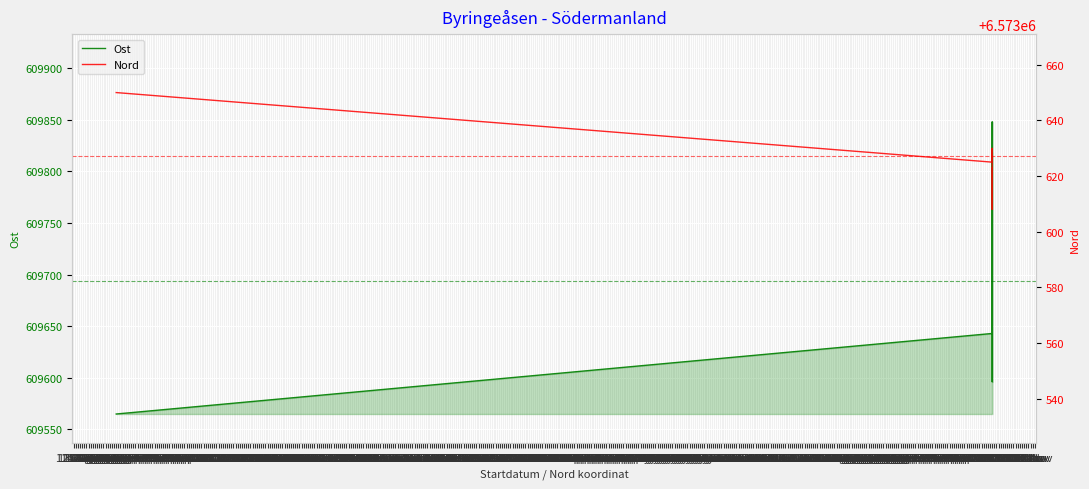

At which category does Nord reach its first local valley?

13 Aug